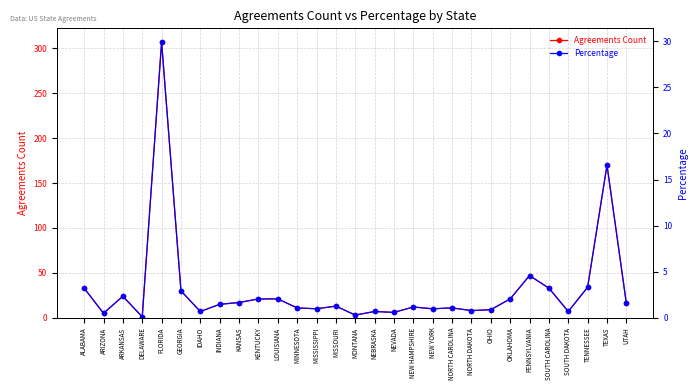

What is the label of the 1st point from the left?

ALABAMA